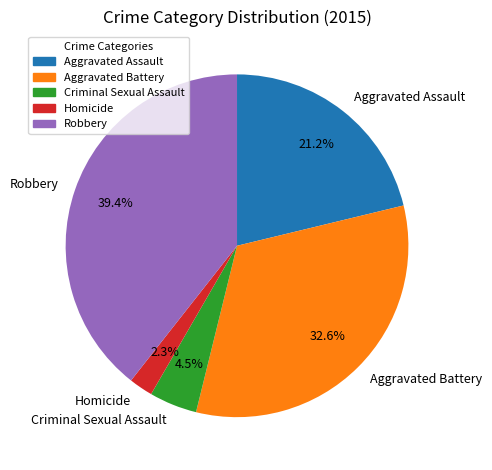

What portion of the pie excludes Homicide?

97.7%